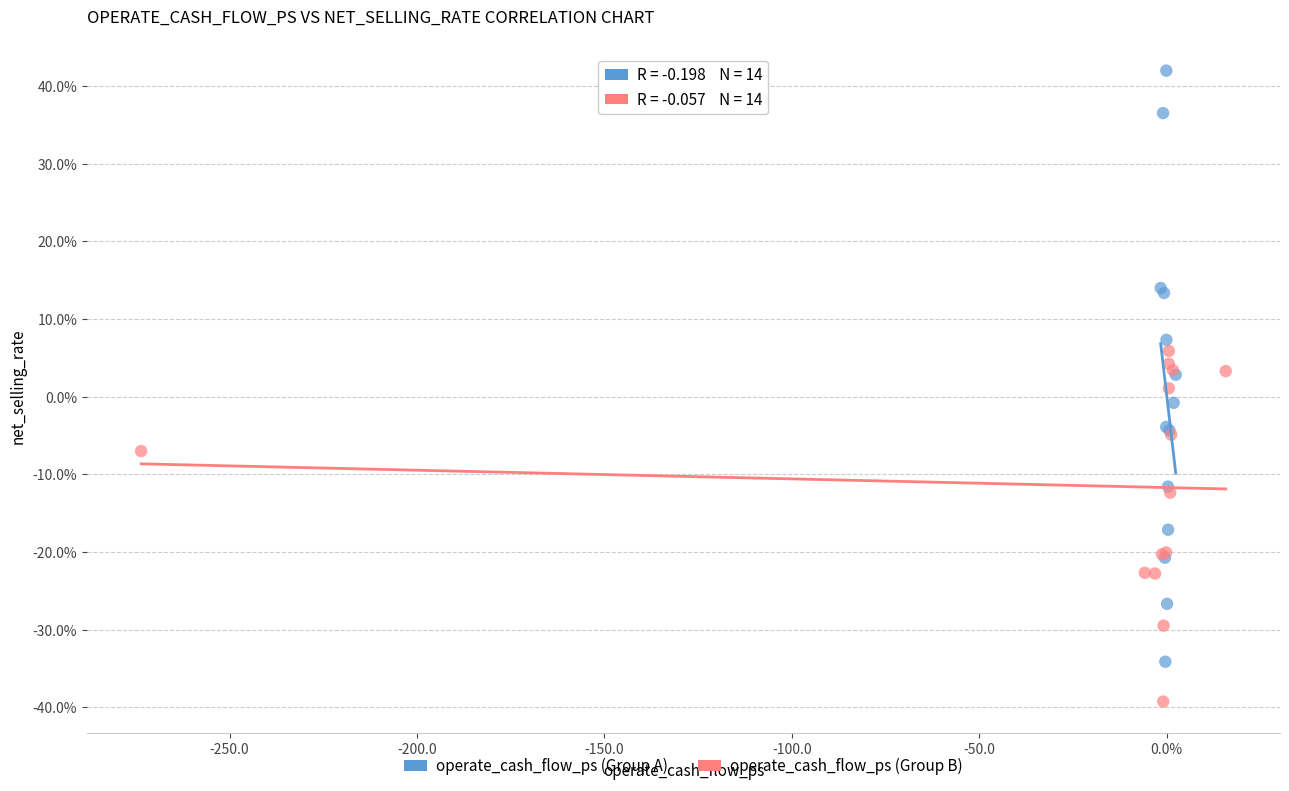

Which series contains the highest Y value?

operate_cash_flow_ps (Group A)